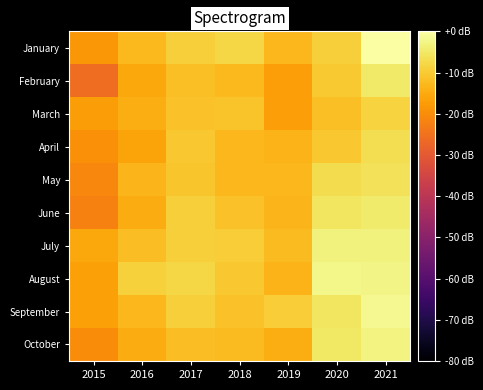

Which has a higher value, 2019 or 2015?

2019